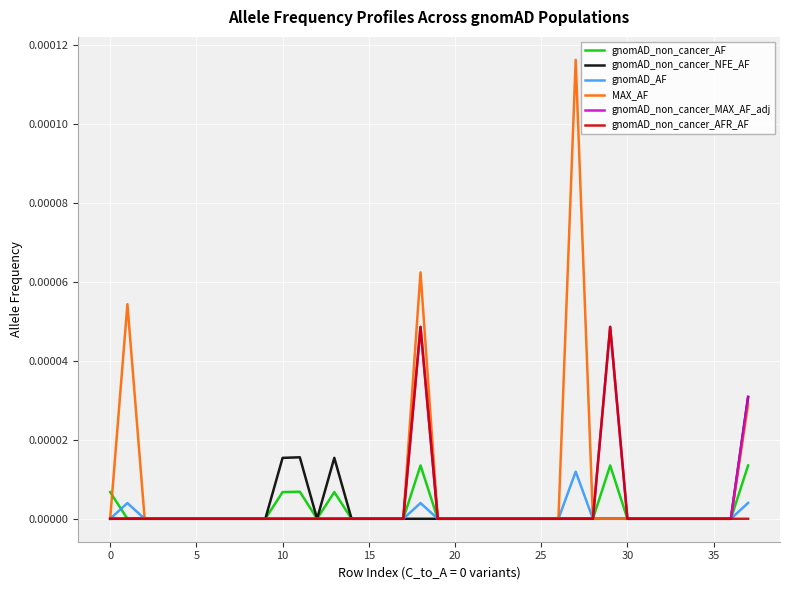

Between 10 and 25, which series saw the biggest shift?

gnomAD_non_cancer_NFE_AF